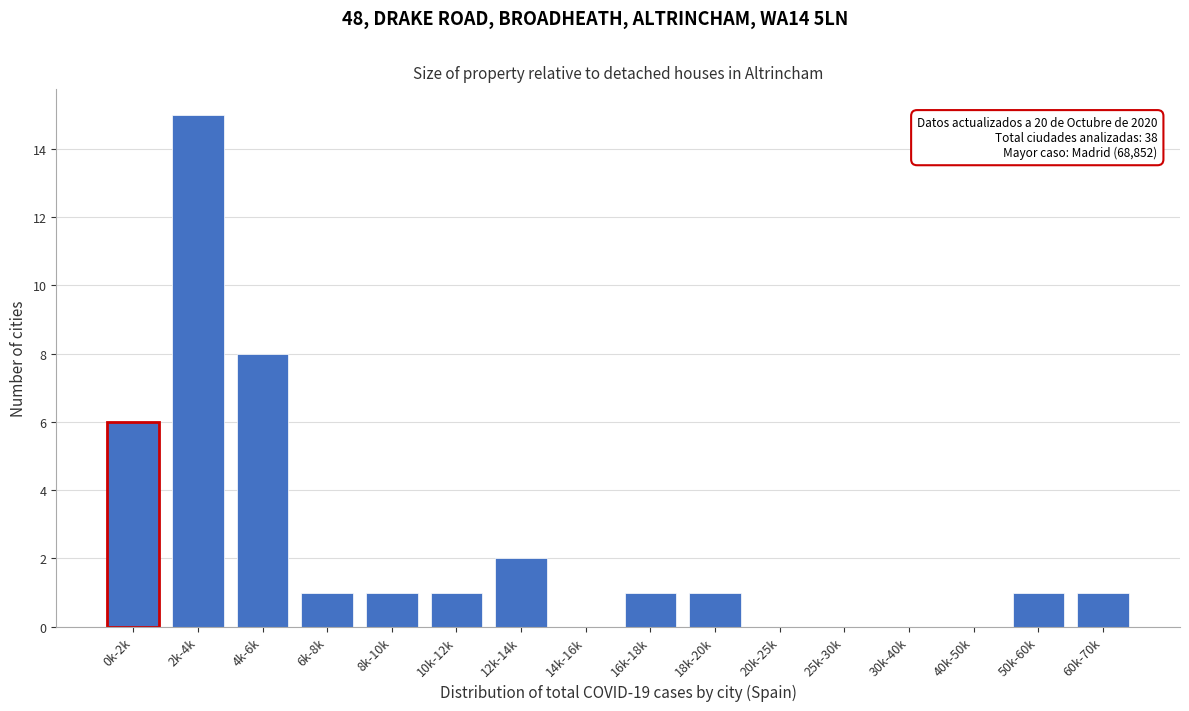

Reading left to right, extract all data points from this chart.

0k-2k=6	2k-4k=15	4k-6k=8	6k-8k=1	8k-10k=1	10k-12k=1	12k-14k=2	14k-16k=0	16k-18k=1	18k-20k=1	20k-25k=0	25k-30k=0	30k-40k=0	40k-50k=0	50k-60k=1	60k-70k=1